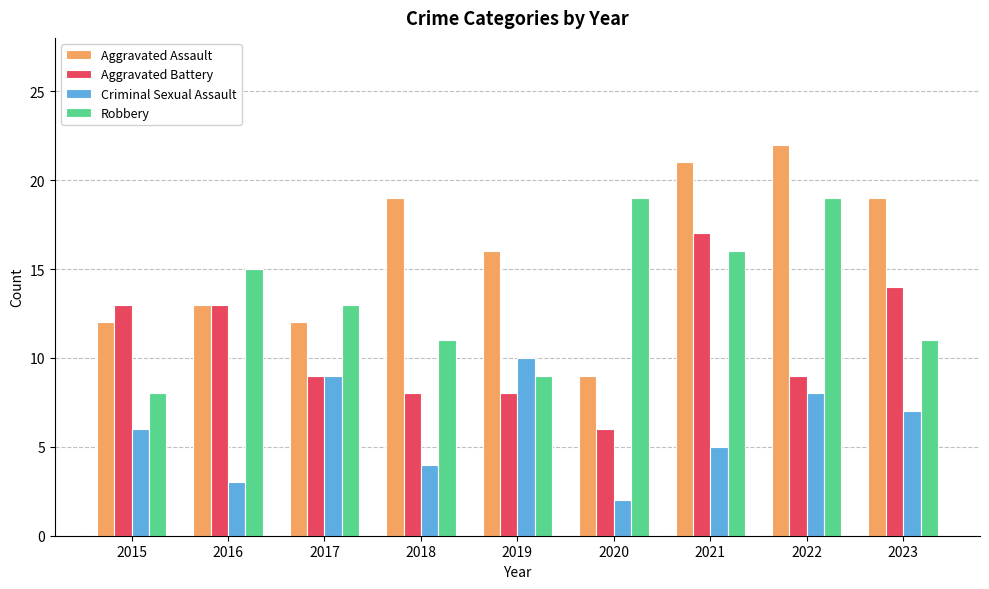

What is the total value across all series at 2016?

44